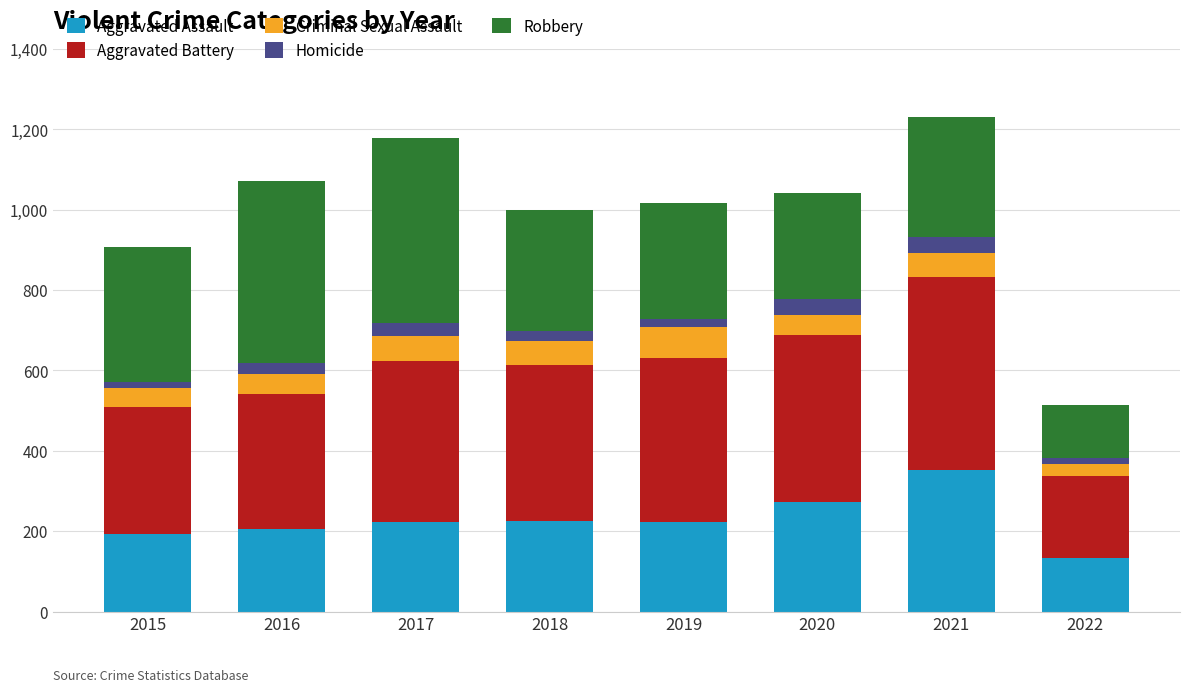

Is it true that Aggravated Assault equals 225 at 2018?

True